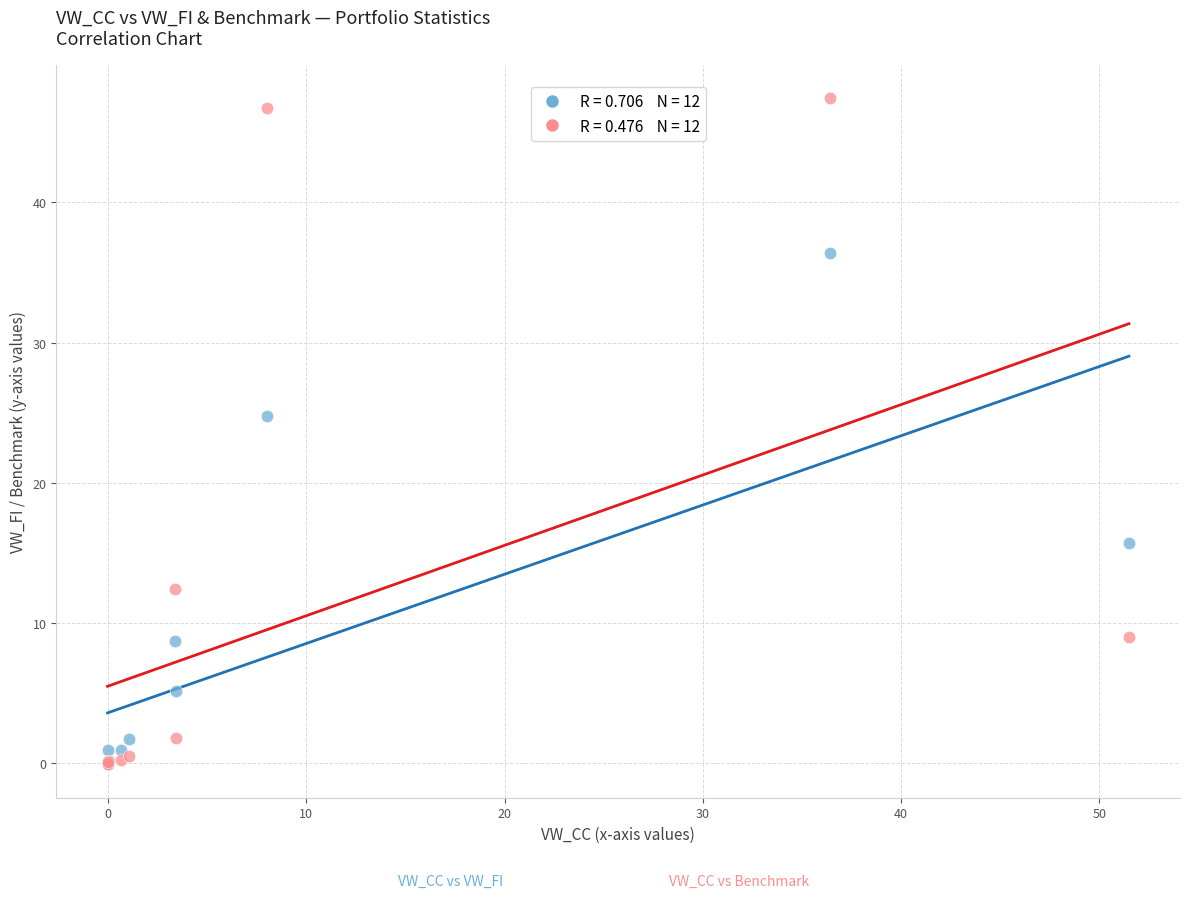

Across all series, what Y value is closest to 23?

24.8